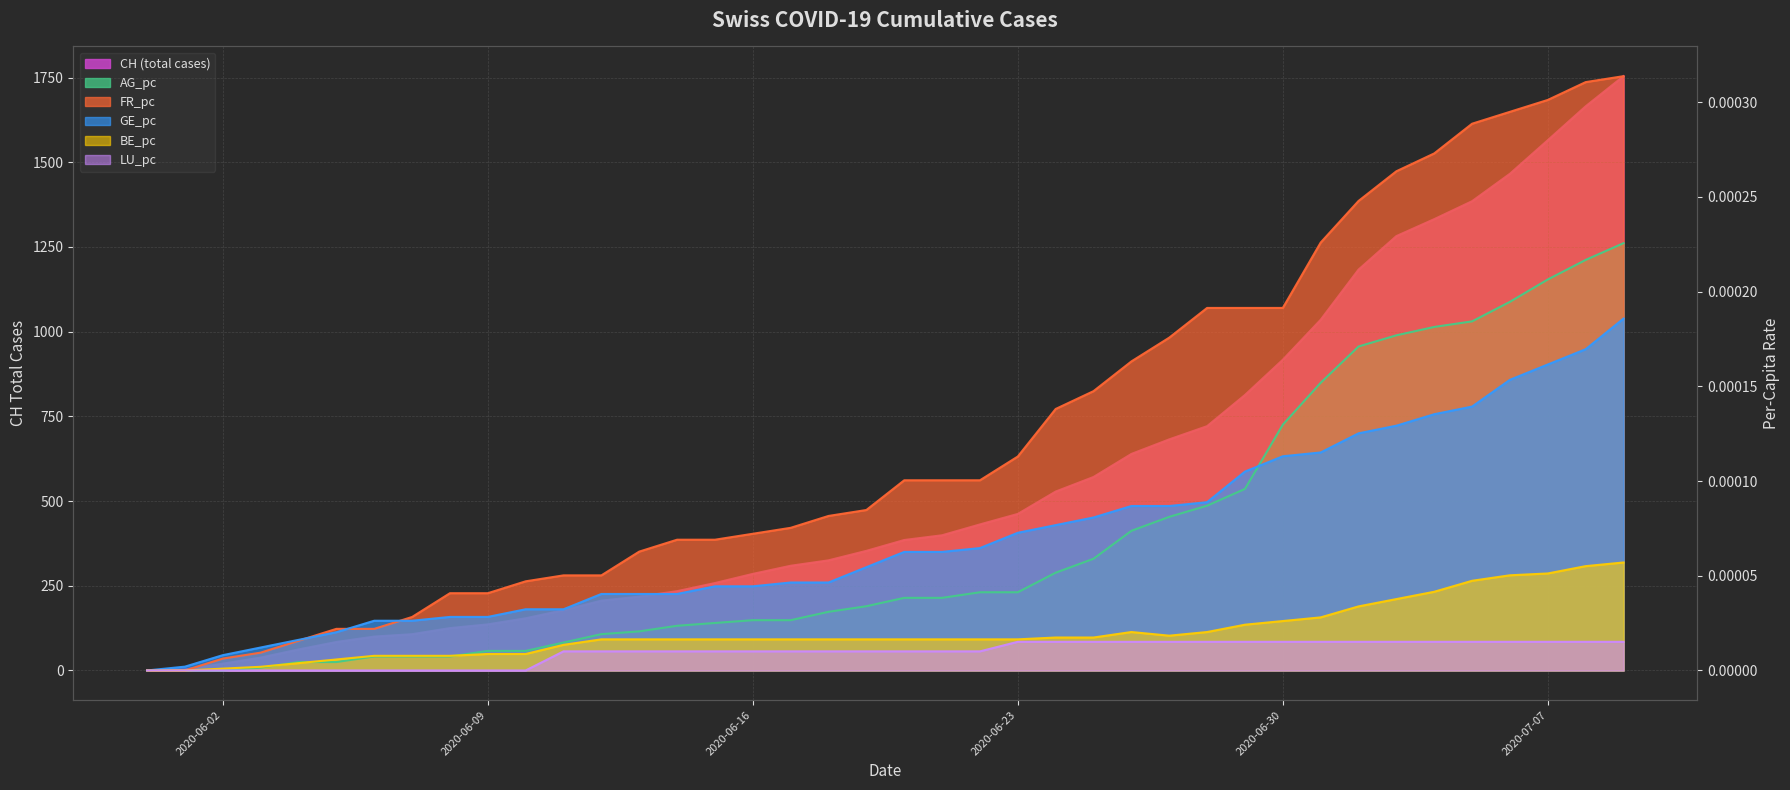

Reading right to left, transcribe all the data shown in this chart.

CH: 2020-07-09=1754.0	2020-07-08=1665.0	2020-07-07=1565.0	2020-07-06=1466.0	2020-07-05=1385.0	2020-07-04=1332.0	2020-07-03=1282.0	2020-07-02=1183.0	2020-07-01=1035.0	2020-06-30=917.0	2020-06-29=813.0	2020-06-28=721.0	2020-06-27=682.0	2020-06-26=639.0	2020-06-25=571.0	2020-06-24=528.0	2020-06-23=462.0	2020-06-22=431.0	2020-06-21=399.0	2020-06-20=385.0	2020-06-19=353.0	2020-06-18=325.0	2020-06-17=309.0	2020-06-16=285.0	2020-06-15=258.0	2020-06-14=234.0	2020-06-13=218.0	2020-06-12=206.0	2020-06-11=178.0	2020-06-10=154.0	2020-06-09=136.0	2020-06-08=125.0	2020-06-07=107.0	2020-06-06=100.0	2020-06-05=84.0	2020-06-04=62.0	2020-06-03=38.0	2020-06-02=20.0	2020-06-01=3.0	2020-05-31=0.0
AG_pc: 2020-07-09=0.0	2020-07-08=0.0	2020-07-07=0.0	2020-07-06=0.0	2020-07-05=0.0	2020-07-04=0.0	2020-07-03=0.0	2020-07-02=0.0	2020-07-01=0.0	2020-06-30=0.0	2020-06-29=0.0	2020-06-28=0.0	2020-06-27=0.0	2020-06-26=0.0	2020-06-25=0.0	2020-06-24=0.0	2020-06-23=0.0	2020-06-22=0.0	2020-06-21=0.0	2020-06-20=0.0	2020-06-19=0.0	2020-06-18=0.0	2020-06-17=0.0	2020-06-16=0.0	2020-06-15=0.0	2020-06-14=0.0	2020-06-13=0.0	2020-06-12=0.0	2020-06-11=0.0	2020-06-10=0.0	2020-06-09=0.0	2020-06-08=0.0	2020-06-07=0.0	2020-06-06=0.0	2020-06-05=0.0	2020-06-04=0.0	2020-06-03=0.0	2020-06-02=0.0	2020-06-01=0.0	2020-05-31=0.0
FR_pc: 2020-07-09=0.0	2020-07-08=0.0	2020-07-07=0.0	2020-07-06=0.0	2020-07-05=0.0	2020-07-04=0.0	2020-07-03=0.0	2020-07-02=0.0	2020-07-01=0.0	2020-06-30=0.0	2020-06-29=0.0	2020-06-28=0.0	2020-06-27=0.0	2020-06-26=0.0	2020-06-25=0.0	2020-06-24=0.0	2020-06-23=0.0	2020-06-22=0.0	2020-06-21=0.0	2020-06-20=0.0	2020-06-19=0.0	2020-06-18=0.0	2020-06-17=0.0	2020-06-16=0.0	2020-06-15=0.0	2020-06-14=0.0	2020-06-13=0.0	2020-06-12=0.0	2020-06-11=0.0	2020-06-10=0.0	2020-06-09=0.0	2020-06-08=0.0	2020-06-07=0.0	2020-06-06=0.0	2020-06-05=0.0	2020-06-04=0.0	2020-06-03=0.0	2020-06-02=0.0	2020-06-01=0.0	2020-05-31=0.0
GE_pc: 2020-07-09=0.0	2020-07-08=0.0	2020-07-07=0.0	2020-07-06=0.0	2020-07-05=0.0	2020-07-04=0.0	2020-07-03=0.0	2020-07-02=0.0	2020-07-01=0.0	2020-06-30=0.0	2020-06-29=0.0	2020-06-28=0.0	2020-06-27=0.0	2020-06-26=0.0	2020-06-25=0.0	2020-06-24=0.0	2020-06-23=0.0	2020-06-22=0.0	2020-06-21=0.0	2020-06-20=0.0	2020-06-19=0.0	2020-06-18=0.0	2020-06-17=0.0	2020-06-16=0.0	2020-06-15=0.0	2020-06-14=0.0	2020-06-13=0.0	2020-06-12=0.0	2020-06-11=0.0	2020-06-10=0.0	2020-06-09=0.0	2020-06-08=0.0	2020-06-07=0.0	2020-06-06=0.0	2020-06-05=0.0	2020-06-04=0.0	2020-06-03=0.0	2020-06-02=0.0	2020-06-01=0.0	2020-05-31=0.0
BE_pc: 2020-07-09=0.0	2020-07-08=0.0	2020-07-07=0.0	2020-07-06=0.0	2020-07-05=0.0	2020-07-04=0.0	2020-07-03=0.0	2020-07-02=0.0	2020-07-01=0.0	2020-06-30=0.0	2020-06-29=0.0	2020-06-28=0.0	2020-06-27=0.0	2020-06-26=0.0	2020-06-25=0.0	2020-06-24=0.0	2020-06-23=0.0	2020-06-22=0.0	2020-06-21=0.0	2020-06-20=0.0	2020-06-19=0.0	2020-06-18=0.0	2020-06-17=0.0	2020-06-16=0.0	2020-06-15=0.0	2020-06-14=0.0	2020-06-13=0.0	2020-06-12=0.0	2020-06-11=0.0	2020-06-10=0.0	2020-06-09=0.0	2020-06-08=0.0	2020-06-07=0.0	2020-06-06=0.0	2020-06-05=0.0	2020-06-04=0.0	2020-06-03=0.0	2020-06-02=0.0	2020-06-01=0.0	2020-05-31=0.0
LU_pc: 2020-07-09=0.0	2020-07-08=0.0	2020-07-07=0.0	2020-07-06=0.0	2020-07-05=0.0	2020-07-04=0.0	2020-07-03=0.0	2020-07-02=0.0	2020-07-01=0.0	2020-06-30=0.0	2020-06-29=0.0	2020-06-28=0.0	2020-06-27=0.0	2020-06-26=0.0	2020-06-25=0.0	2020-06-24=0.0	2020-06-23=0.0	2020-06-22=0.0	2020-06-21=0.0	2020-06-20=0.0	2020-06-19=0.0	2020-06-18=0.0	2020-06-17=0.0	2020-06-16=0.0	2020-06-15=0.0	2020-06-14=0.0	2020-06-13=0.0	2020-06-12=0.0	2020-06-11=0.0	2020-06-10=0.0	2020-06-09=0.0	2020-06-08=0.0	2020-06-07=0.0	2020-06-06=0.0	2020-06-05=0.0	2020-06-04=0.0	2020-06-03=0.0	2020-06-02=0.0	2020-06-01=0.0	2020-05-31=0.0